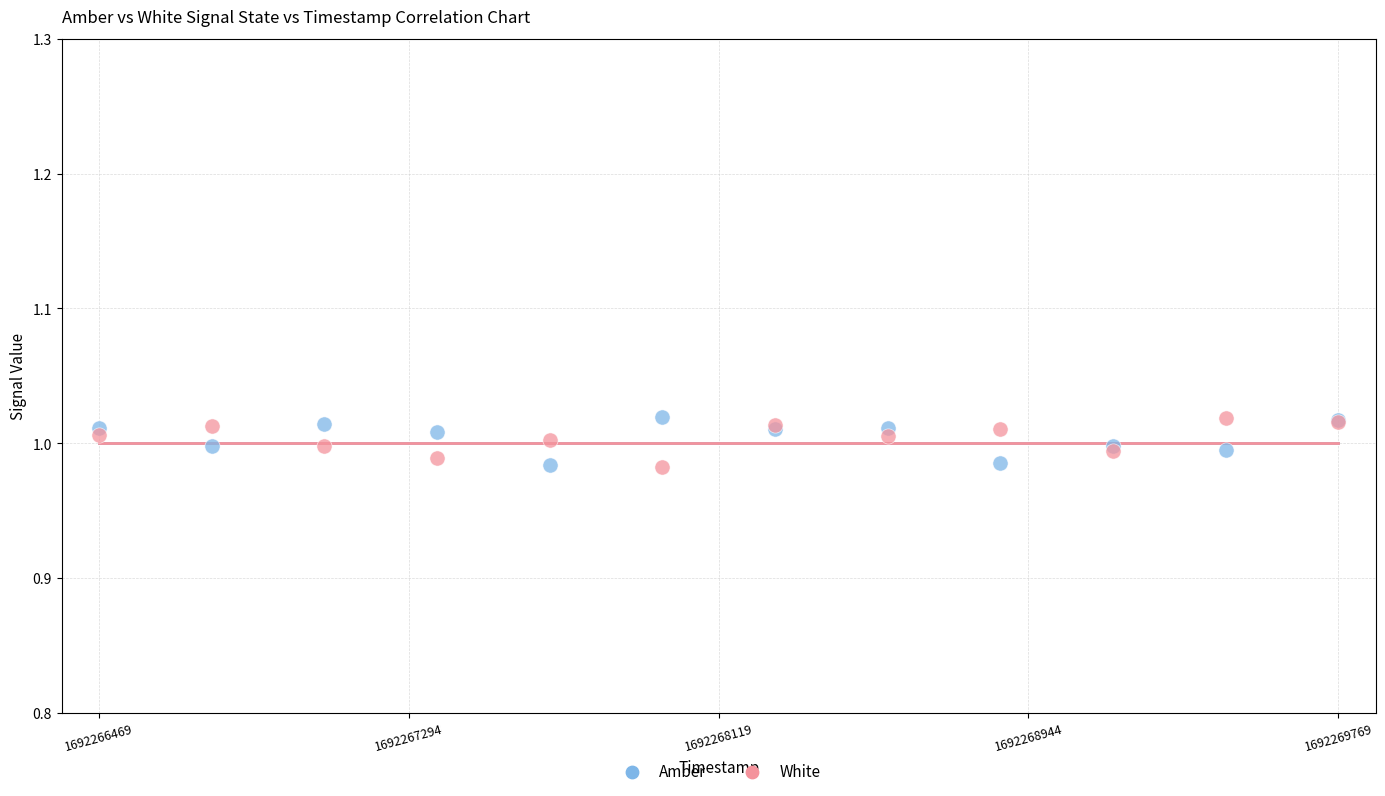

What is the X range (max minus min) for the scatter plot?

3300.0